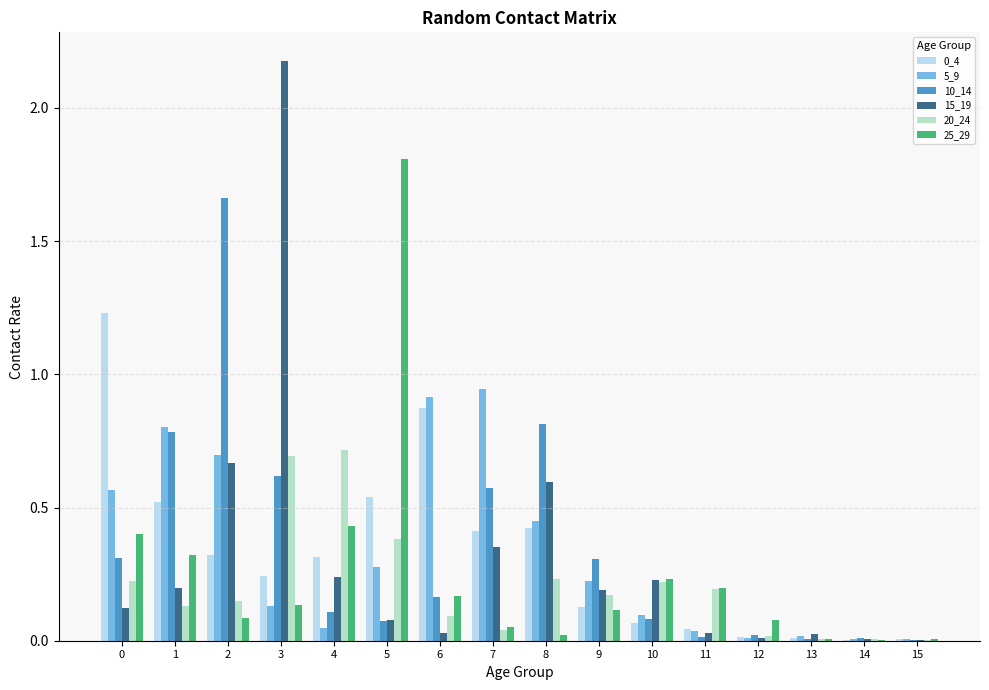

How many groups of bars are there?

16